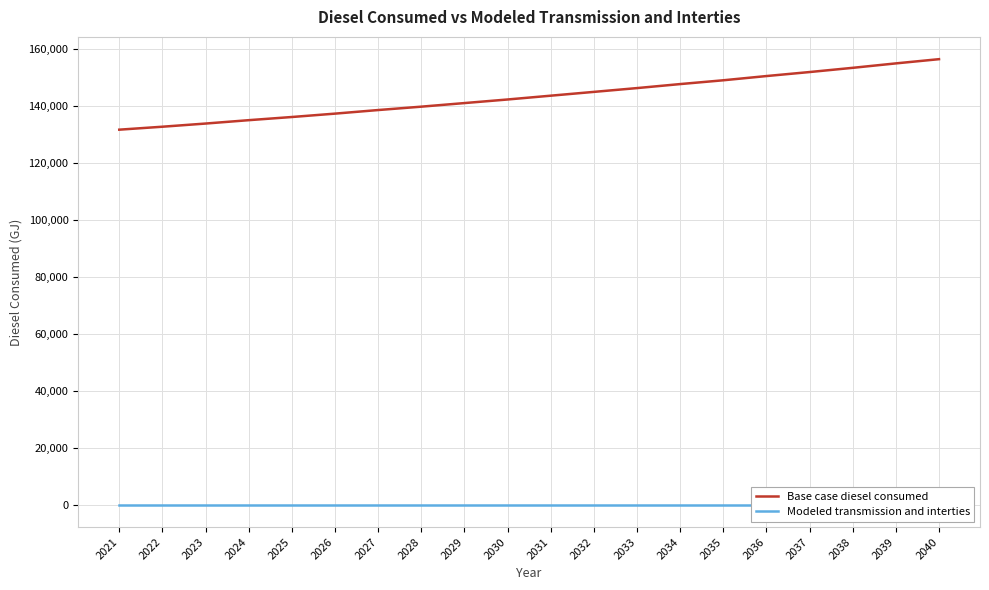

Is it true that Base case diesel consumed equals 262497.2 at 2035?

False